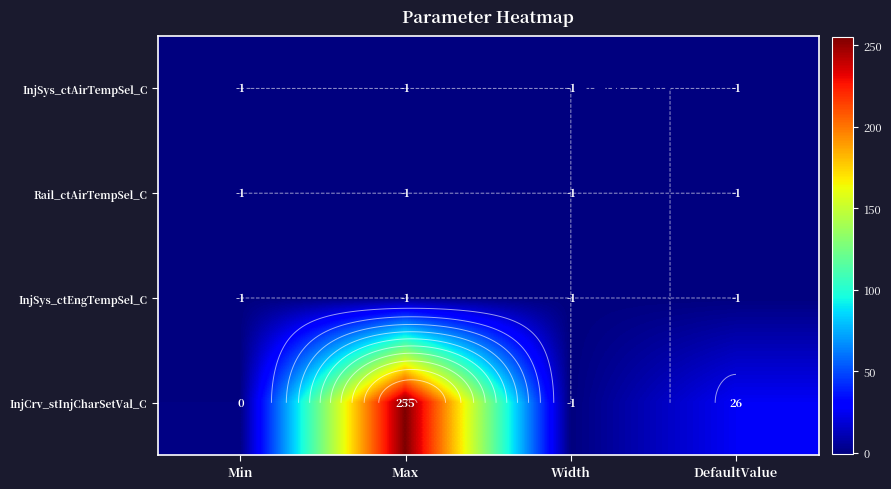

At Min, list the series in order from largest to smallest.

InjCrv_stInjCharSetVal_C, InjSys_ctAirTempSel_C, Rail_ctAirTempSel_C, InjSys_ctEngTempSel_C